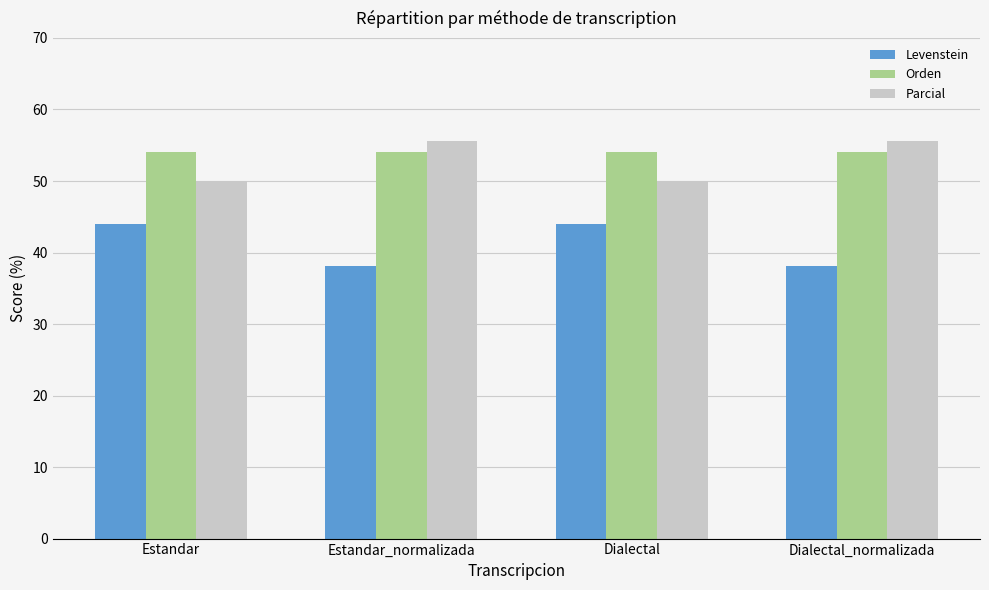

What is the spread (max minus min) of values at Estandar_normalizada?

17.5